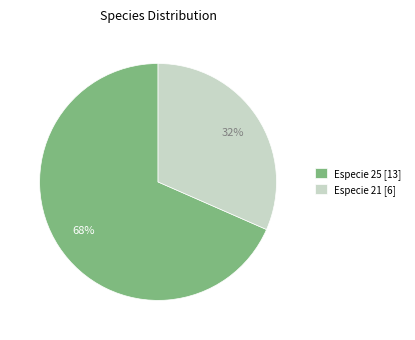

Does Especie 25 [13] account for over 50% of the chart?

Yes